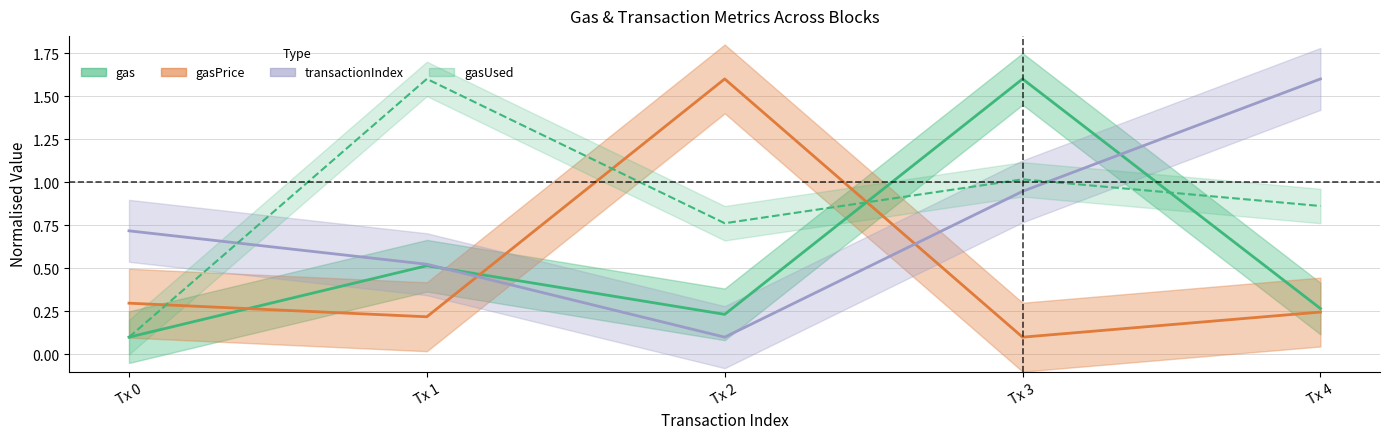

Reading left to right, list all the values displayed in this chart.

gas: 0.1	0.5	0.2	1.6	0.3
gasPrice: 0.3	0.2	1.6	0.1	0.2
transactionIndex: 0.7	0.5	0.1	0.9	1.6
gasUsed: 0.1	1.6	0.8	1.0	0.9